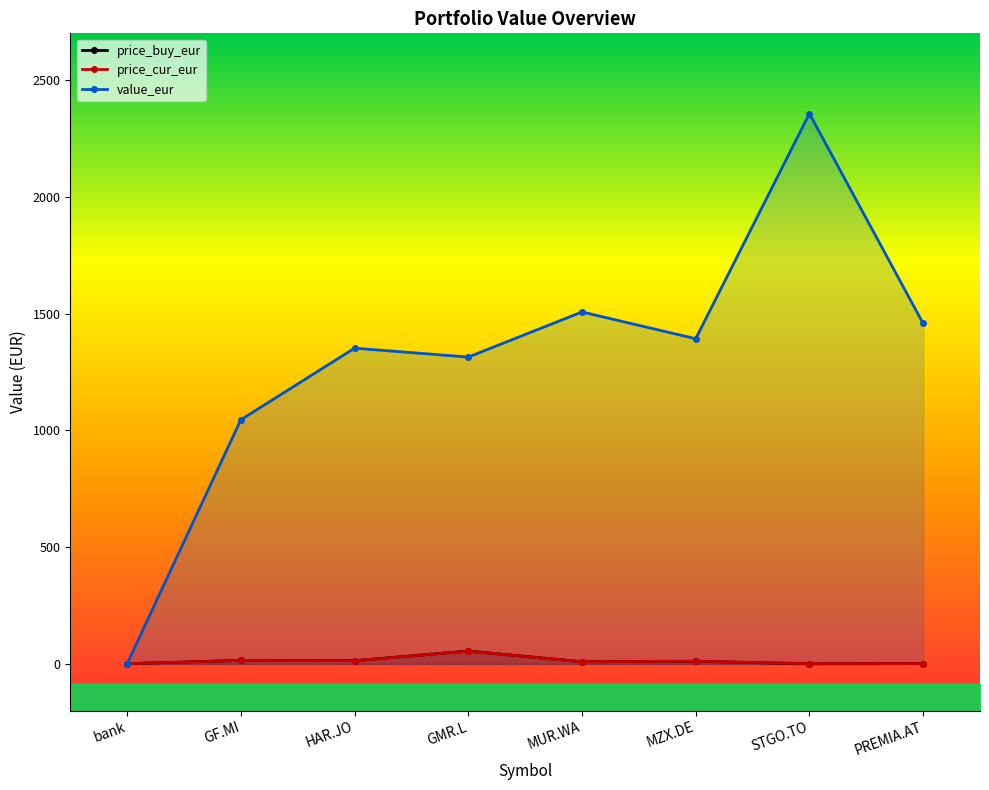

Which series has the largest range (max minus min)?

value_eur